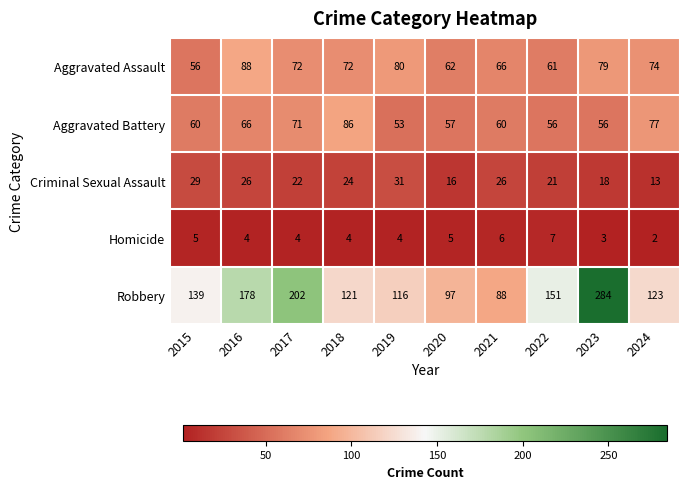

Where is Criminal Sexual Assault nearest to the value 22?

2017